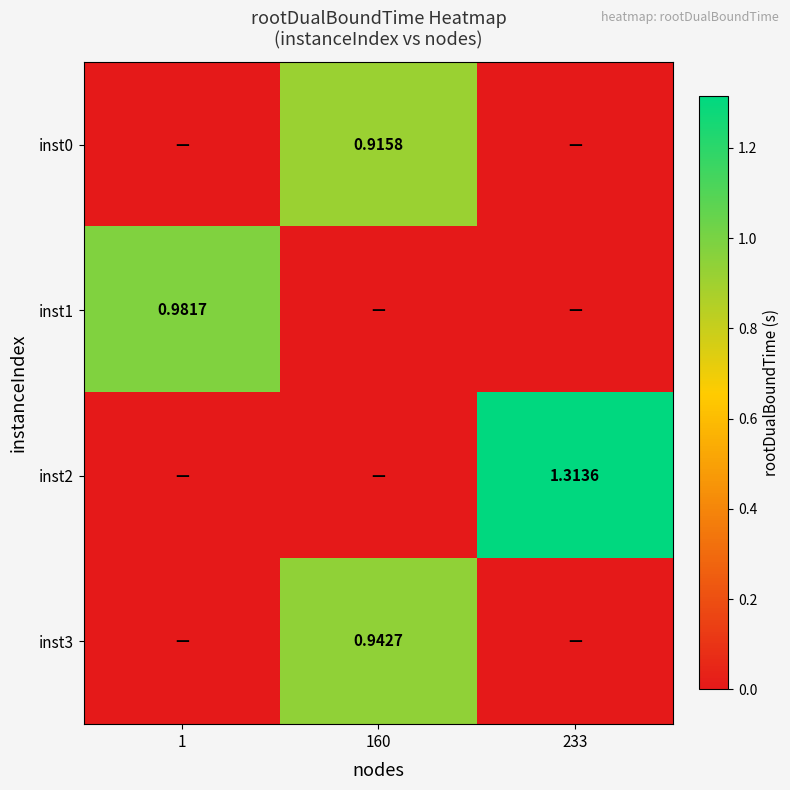

Rank the series at 160 from lowest to highest value.

inst1, inst2, inst0, inst3